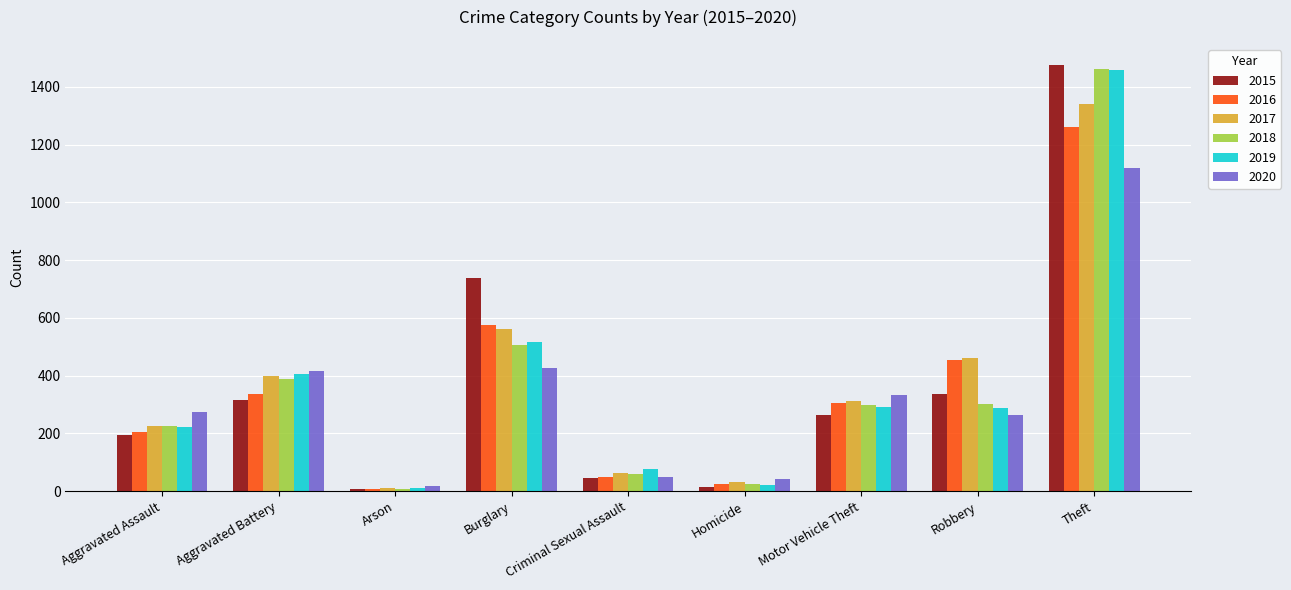

What value does the 2015 series have at Theft, to the nearest 50?

1450